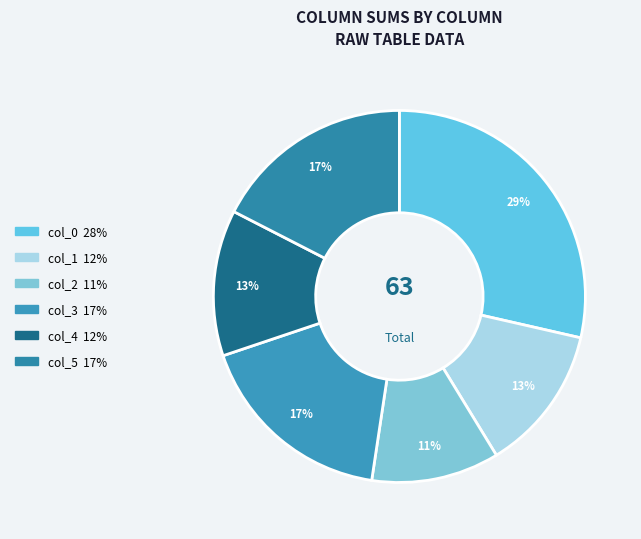

Which slice is the smallest?

col_2